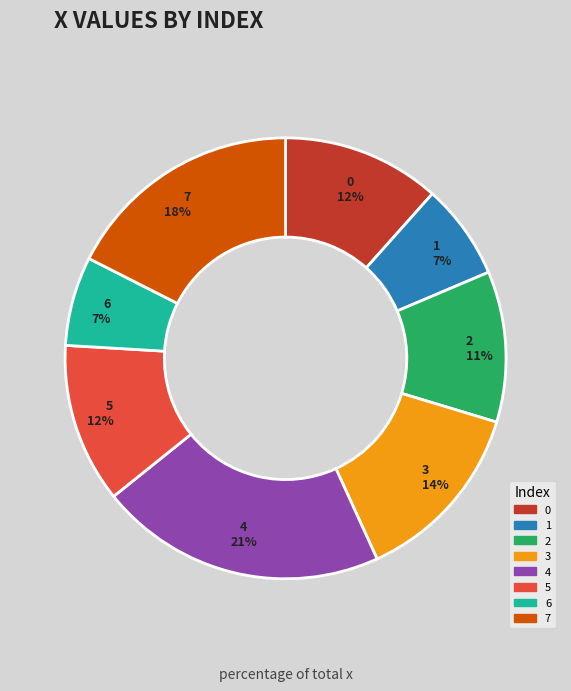

The 5 slice represents 2% of the pie. True or false?

False